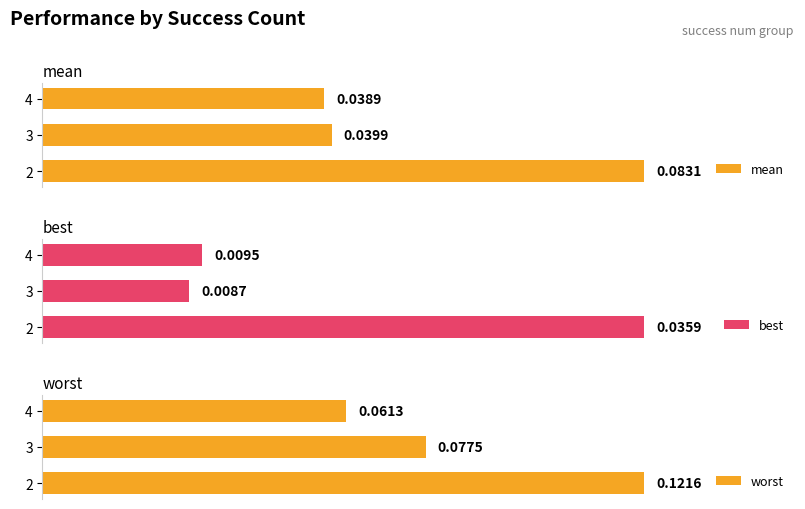

What are all the series names shown in the legend?

mean, best, worst